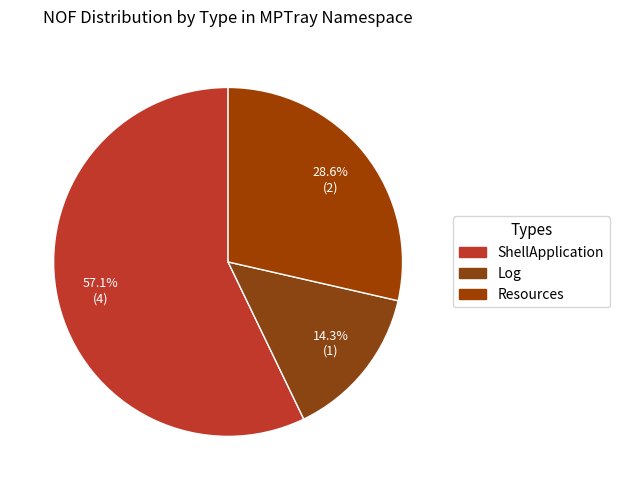

What portion of the pie excludes ShellApplication?

42.9%